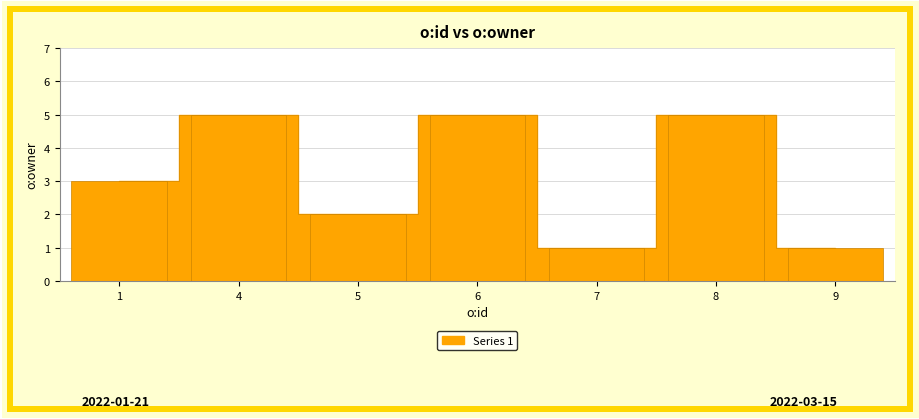

Count the values in the range 1 to 5.

7